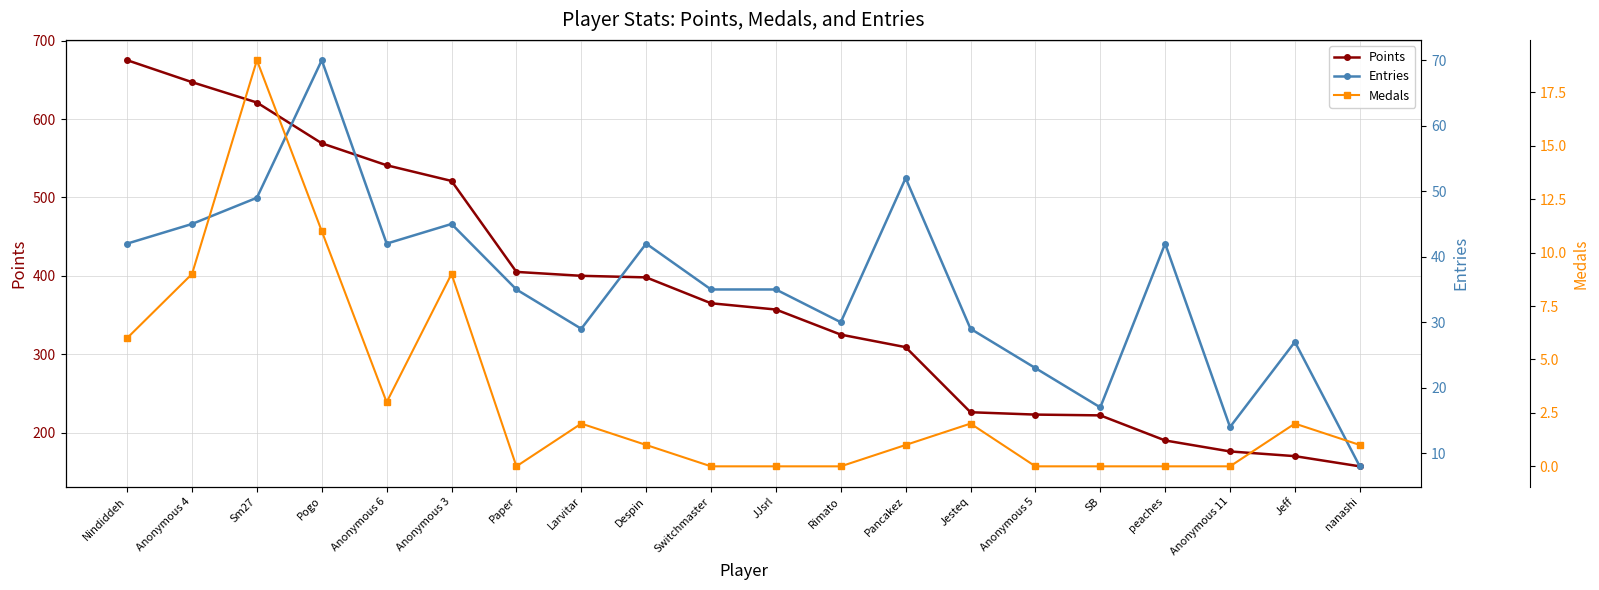

What position from the left is Switchmaster?

10